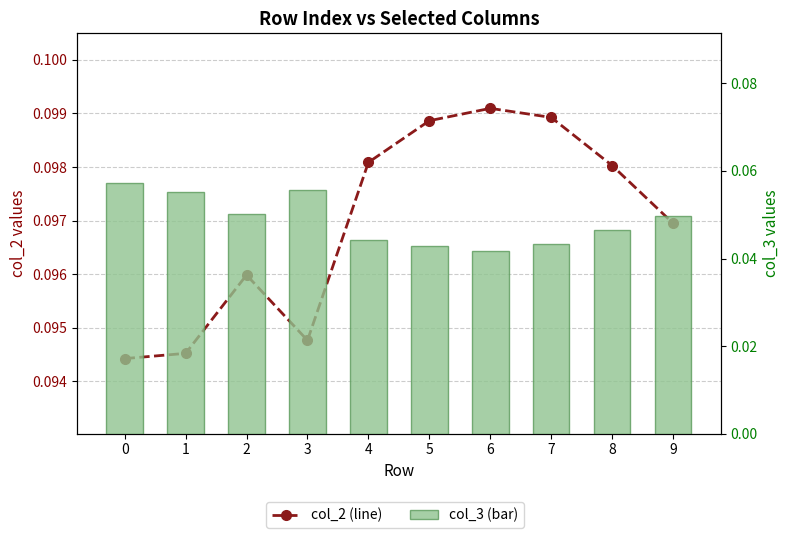

The value of col_2 (line) at 5 is 0.1. True or false?

True